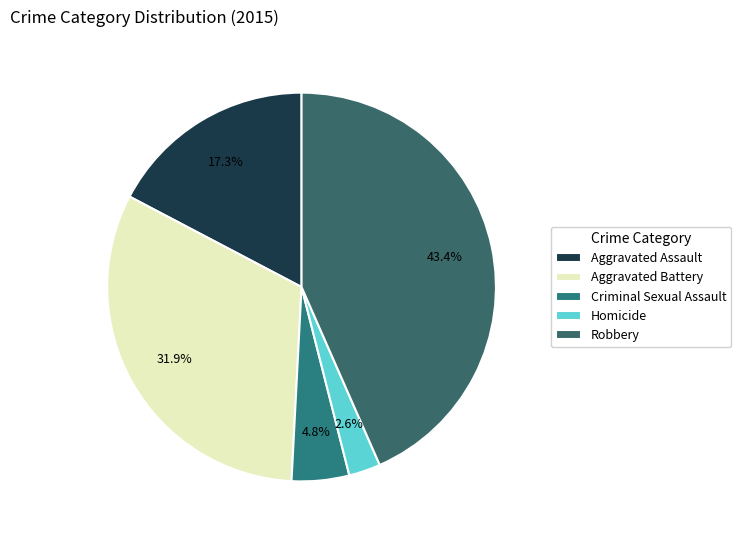

Is there any slice that represents more than half of the pie?

No